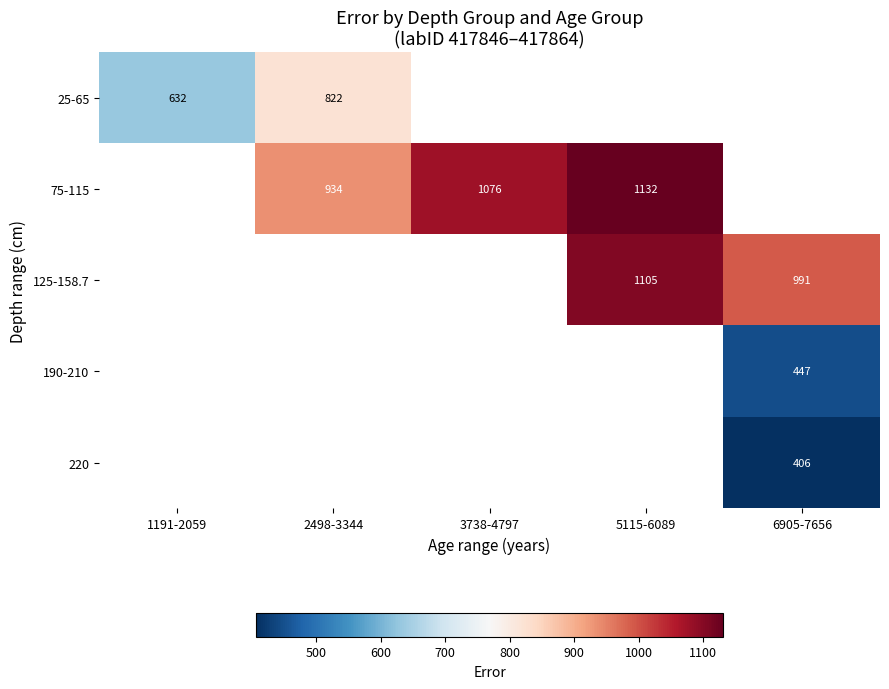

True or false: 75-115 has a value of 637.2 at 2498-3344.

False